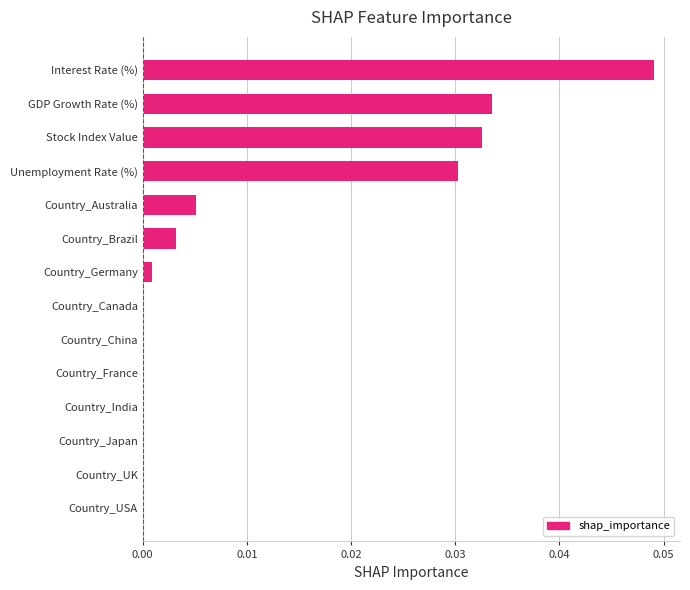

Which category has the highest value across all series?

Interest Rate (%)